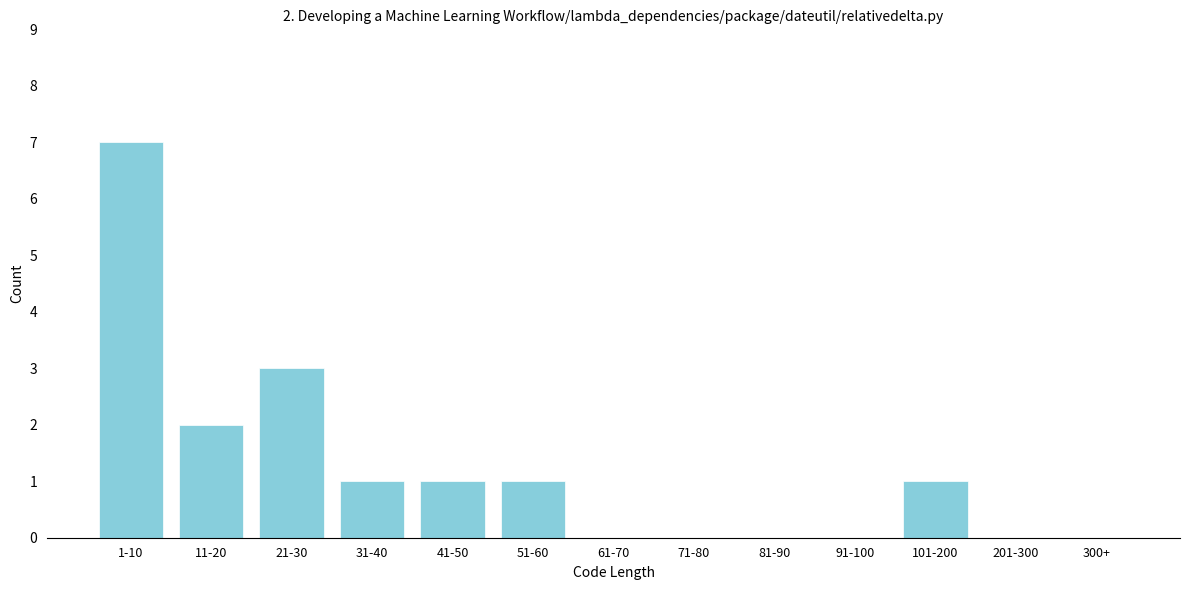

Reading left to right, transcribe all the data shown in this chart.

1-10=7	11-20=2	21-30=3	31-40=1	41-50=1	51-60=1	61-70=0	71-80=0	81-90=0	91-100=0	101-200=1	201-300=0	300+=0